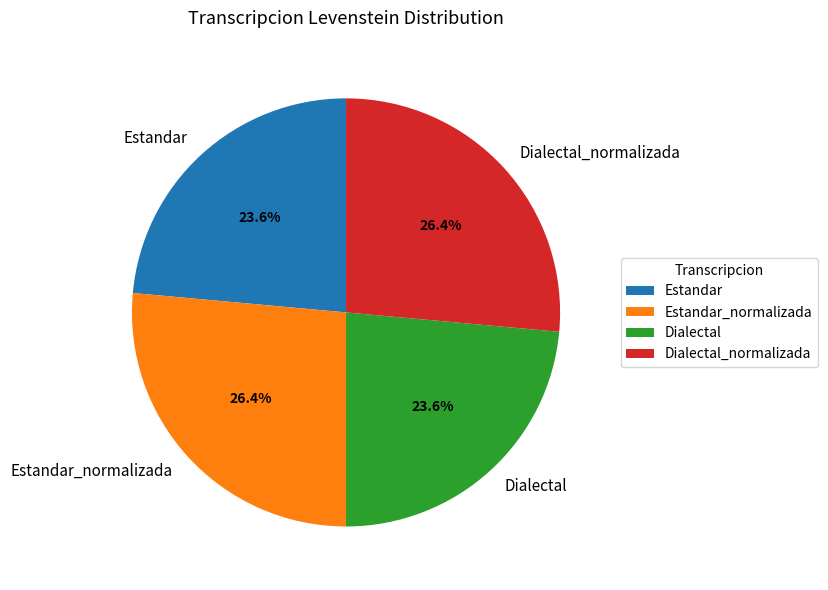

Which has a higher value, Dialectal or Dialectal_normalizada?

Dialectal_normalizada